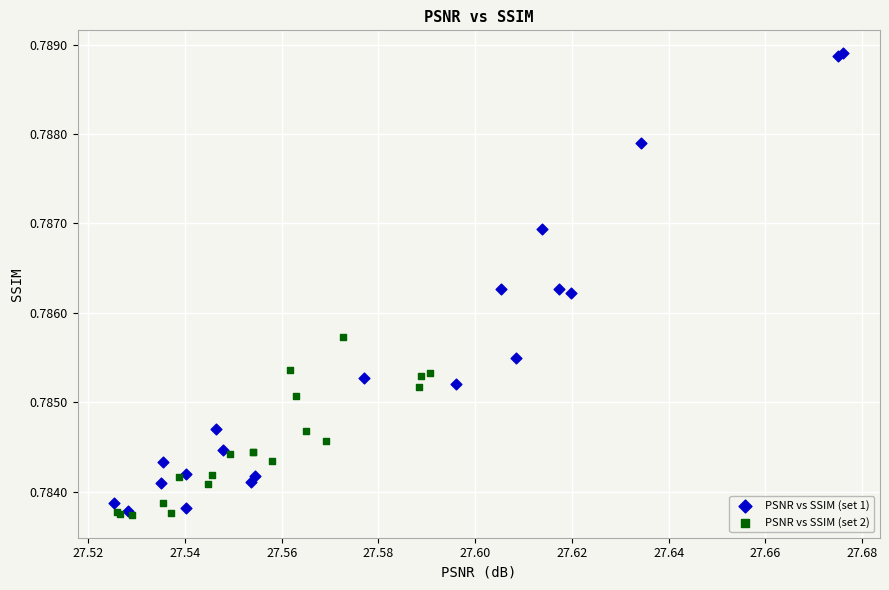

What are all the series names shown in the legend?

PSNR vs SSIM (set 1), PSNR vs SSIM (set 2)